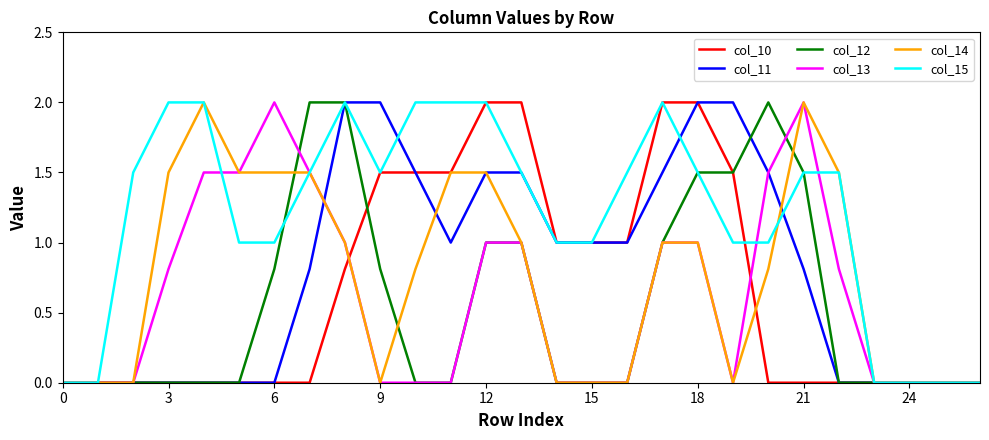

Which series has the largest total across all categories?

col_15